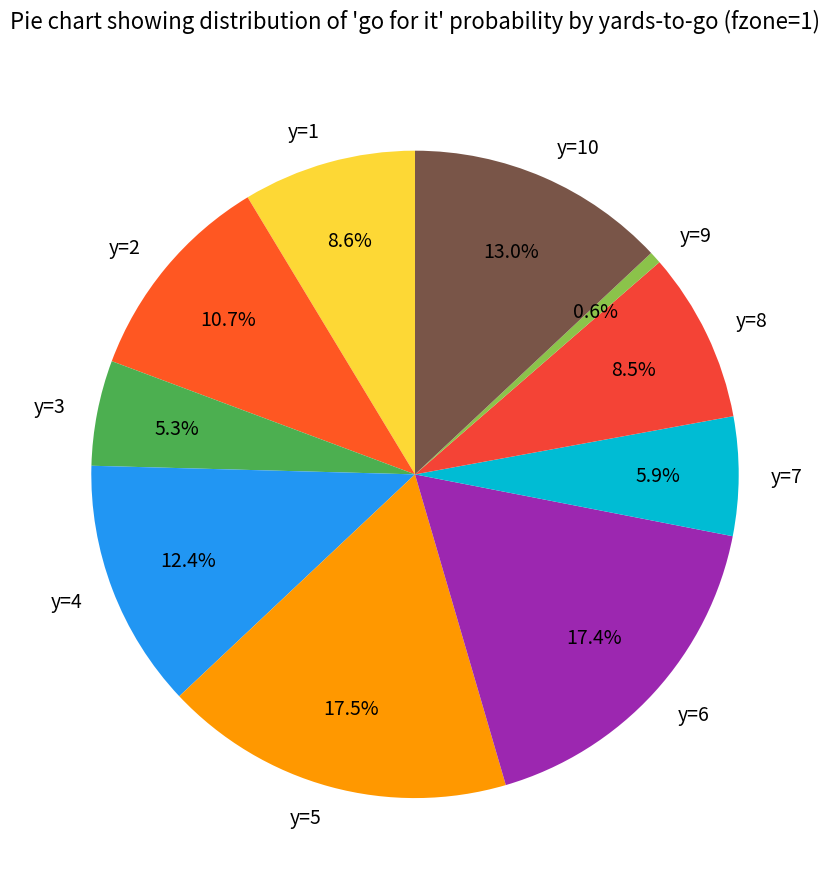

Which category has the smallest portion of the pie?

y=9